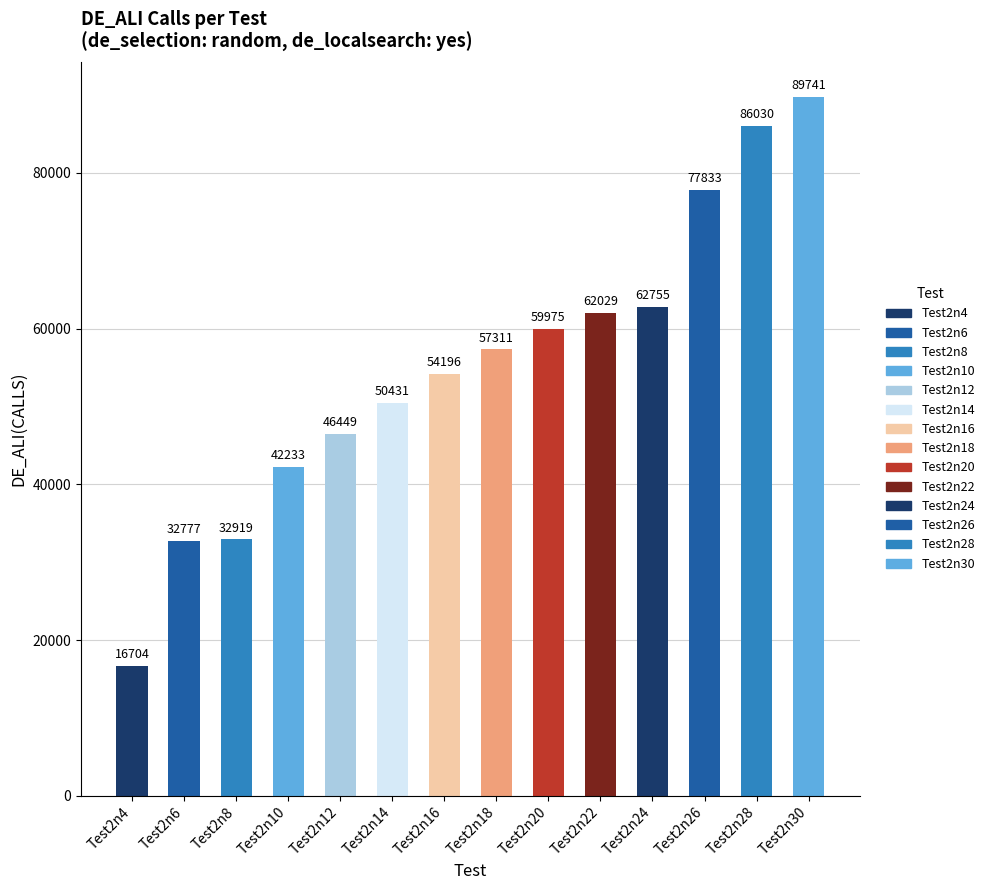

List the labels in order of value, smallest first.

Test2n4, Test2n6, Test2n8, Test2n10, Test2n12, Test2n14, Test2n16, Test2n18, Test2n20, Test2n22, Test2n24, Test2n26, Test2n28, Test2n30